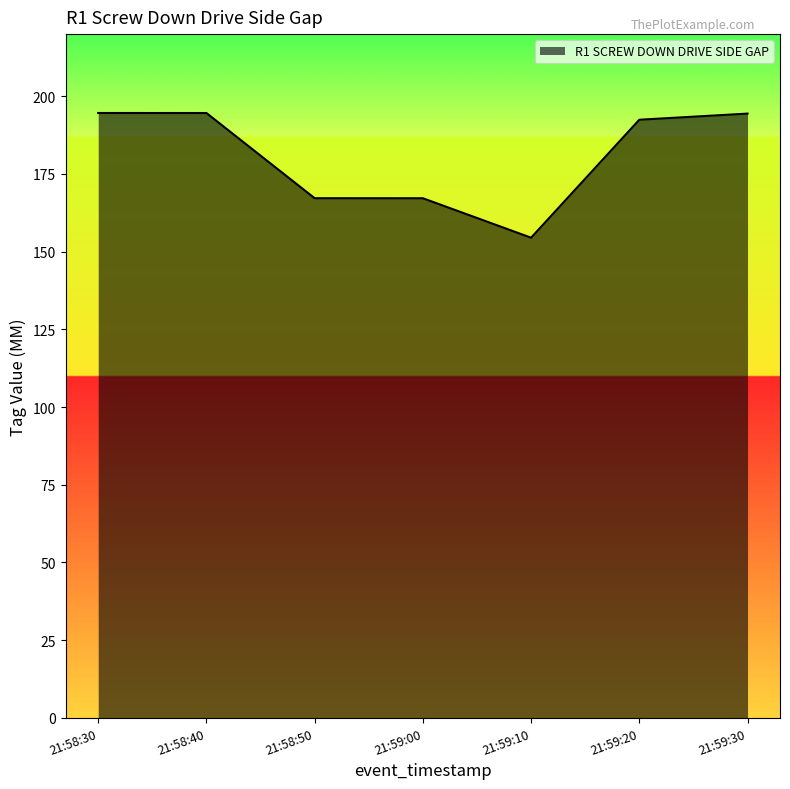

Reading left to right, list all the values displayed in this chart.

194.6	194.6	167.2	167.2	154.5	192.4	194.4